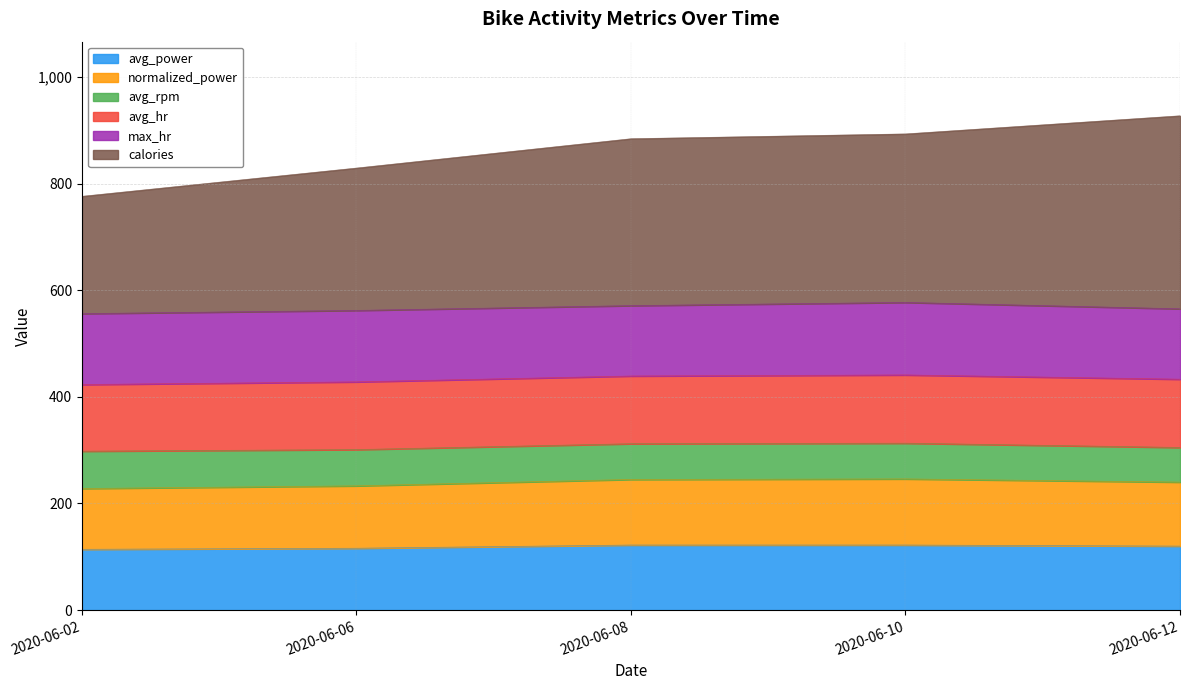

Does the chart have visible grid lines?

Yes